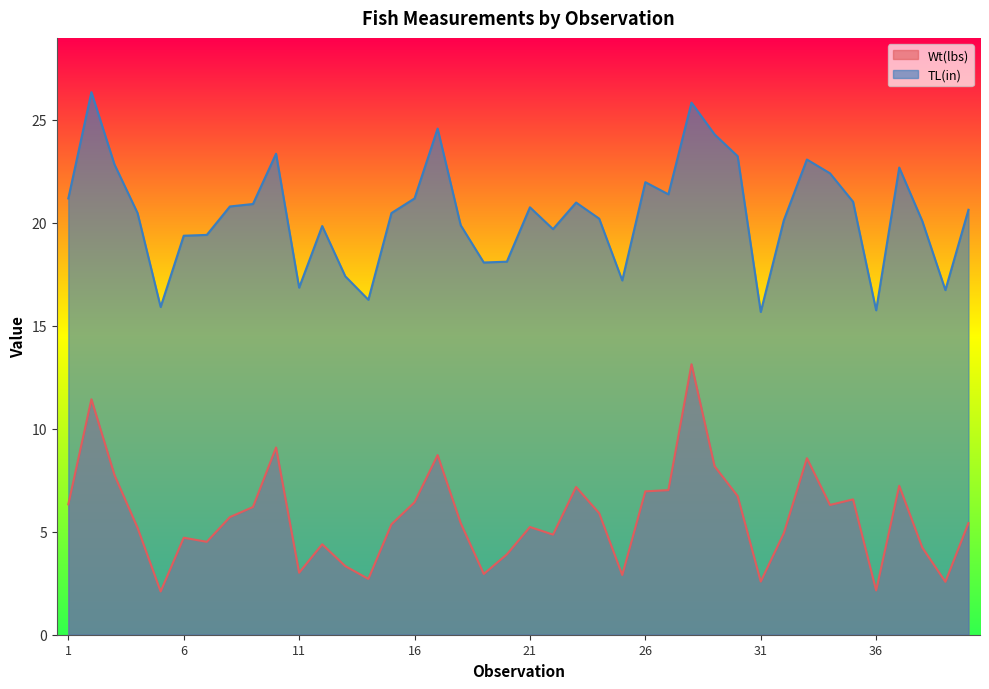

What is the maximum value for TL(in)?

26.3